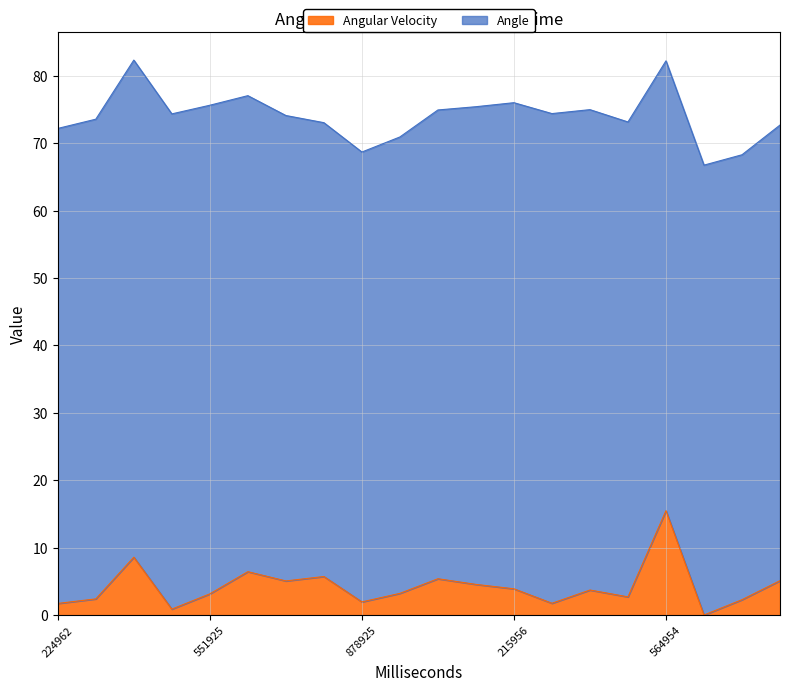

What is the label of the 2nd point from the right?

686468